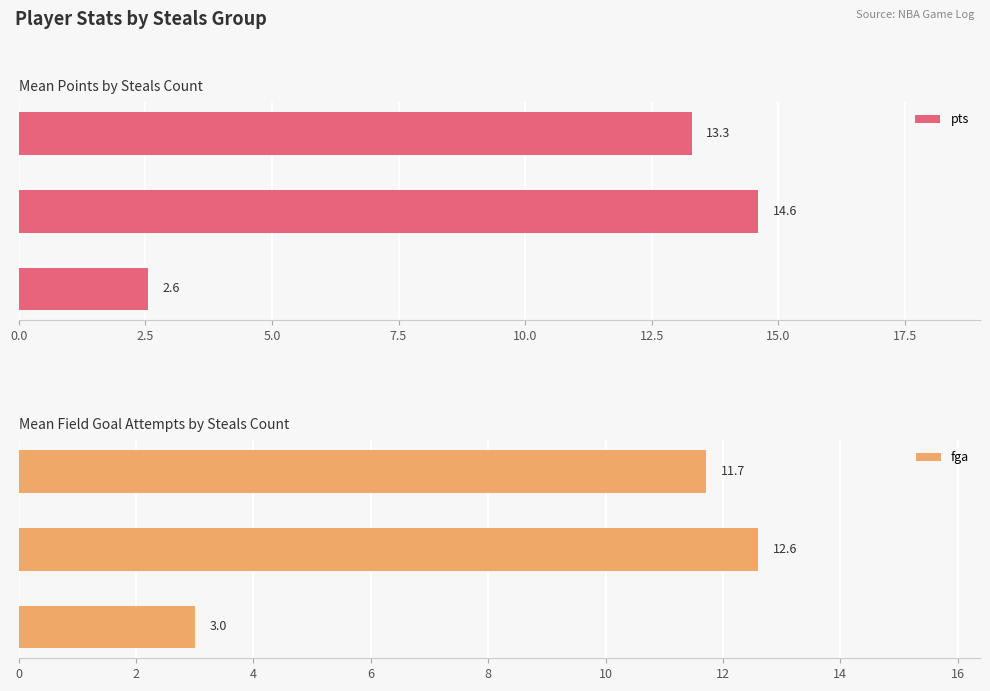

Count the number of data series in this chart.

2